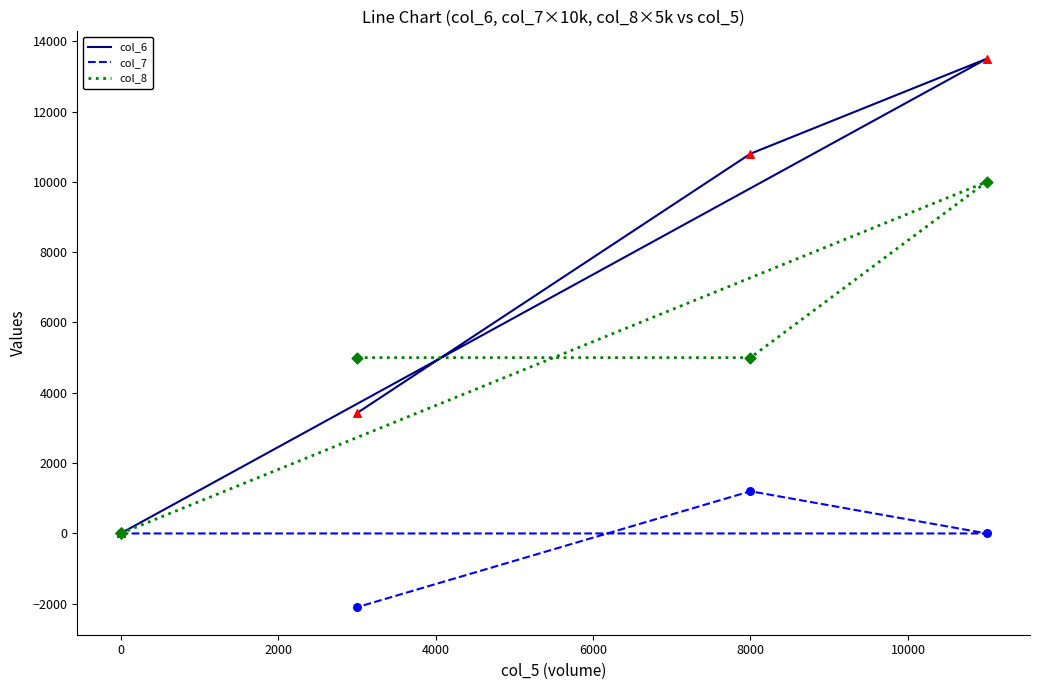

At how many categories does at least one series exceed 8066?

2